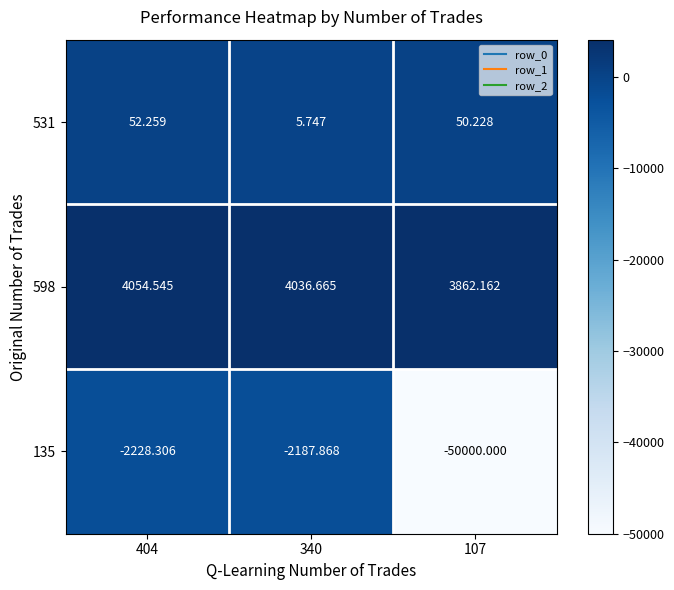

How many series are shown in this chart?

3